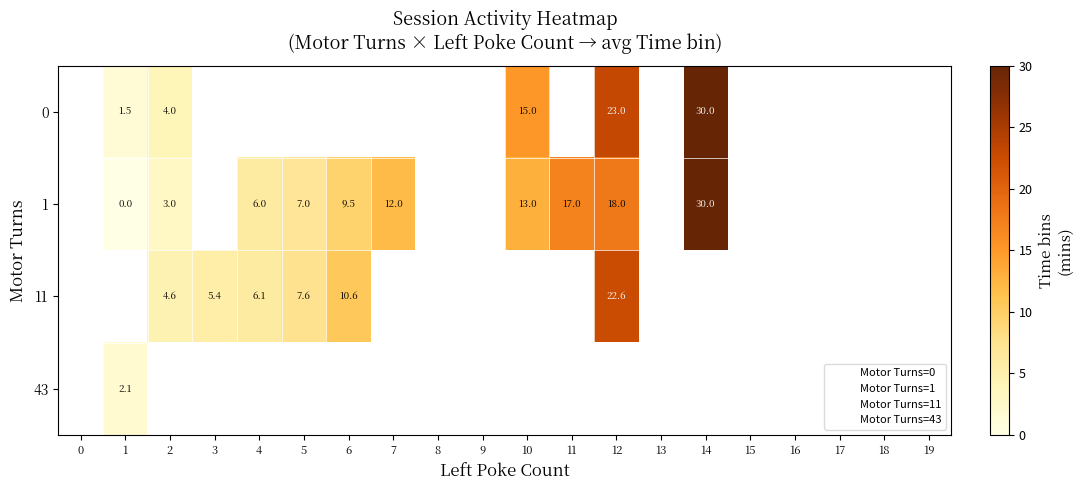

How many categories are shown in the chart?

20